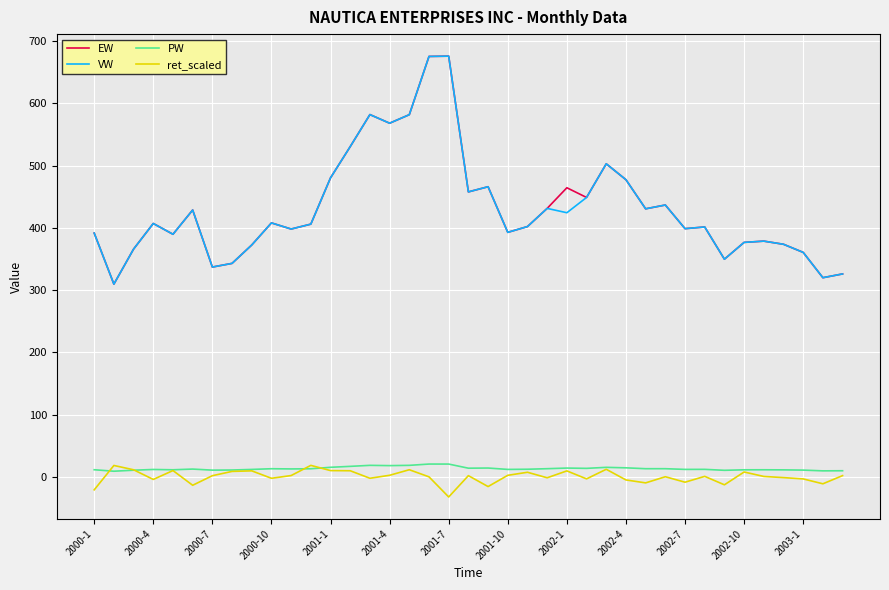

What is the minimum value shown in the chart?

-32.5